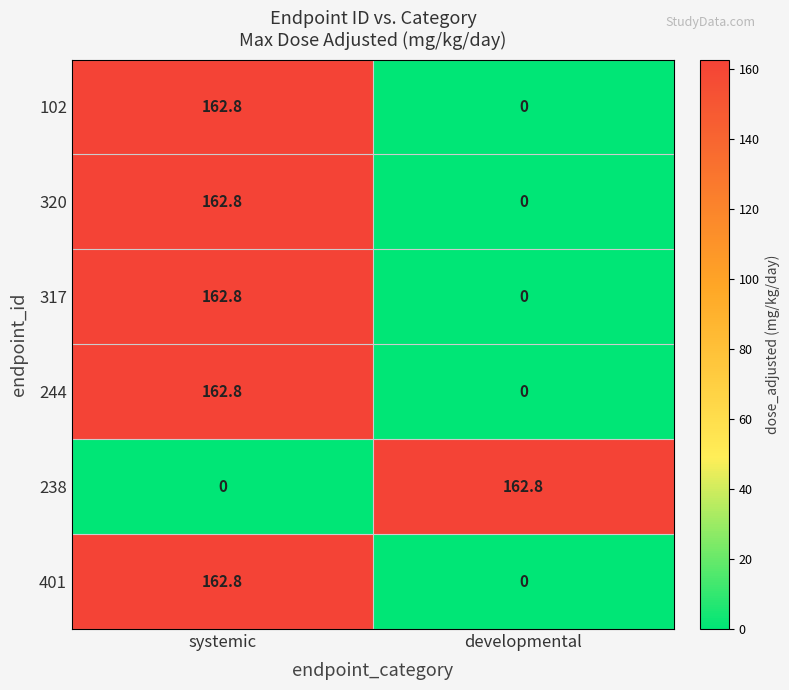

The value of 244 at systemic is 279.0. True or false?

False